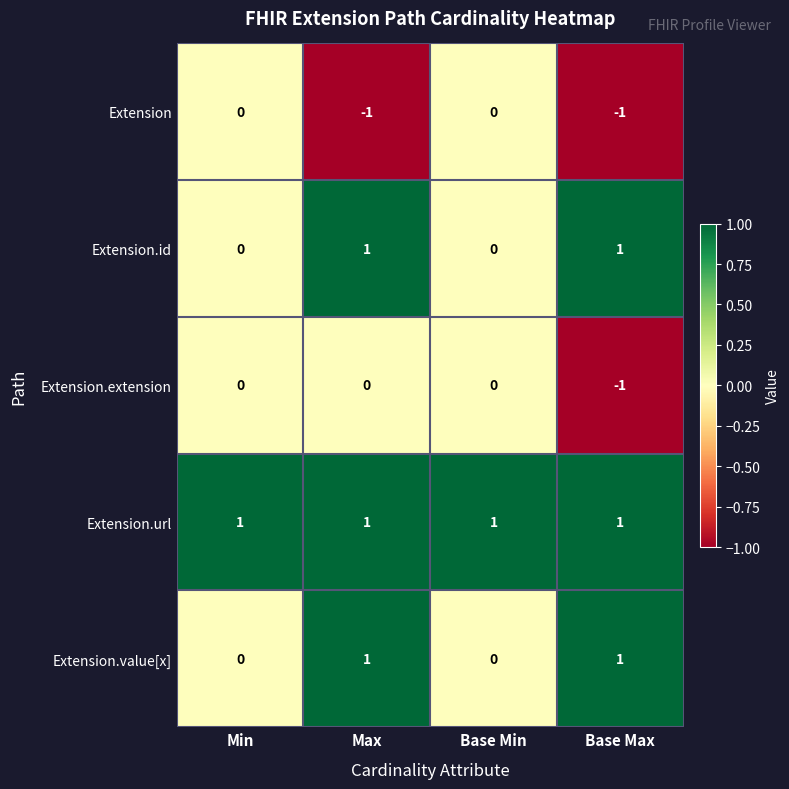

Reading right to left, transcribe all the data shown in this chart.

Extension: Base Max=-1	Base Min=0	Max=-1	Min=0
Extension.id: Base Max=1	Base Min=0	Max=1	Min=0
Extension.extension: Base Max=-1	Base Min=0	Max=0	Min=0
Extension.url: Base Max=1	Base Min=1	Max=1	Min=1
Extension.value[x]: Base Max=1	Base Min=0	Max=1	Min=0